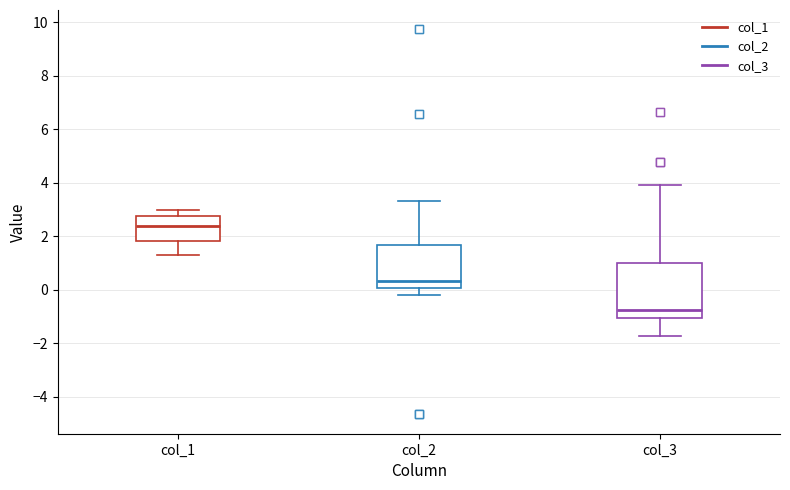

Where does the median line of the box for col_2 sit on the y-axis? The values are not printed on the chart, so give them approximately, as read against the axis.

0.4